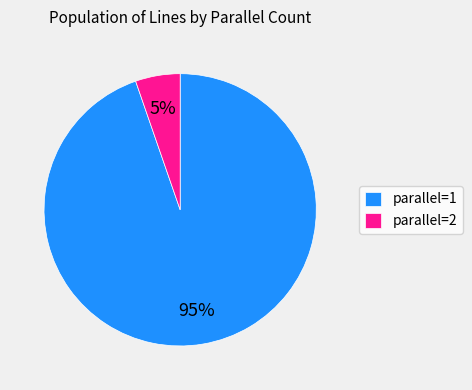

What is the largest slice in the pie chart?

parallel=1